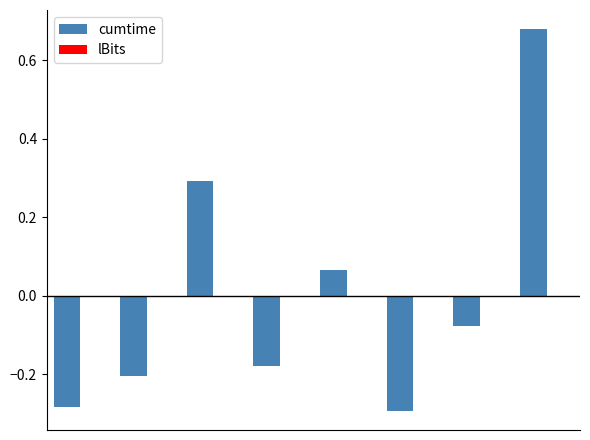

What is the difference between the maximum and minimum values?

1.0